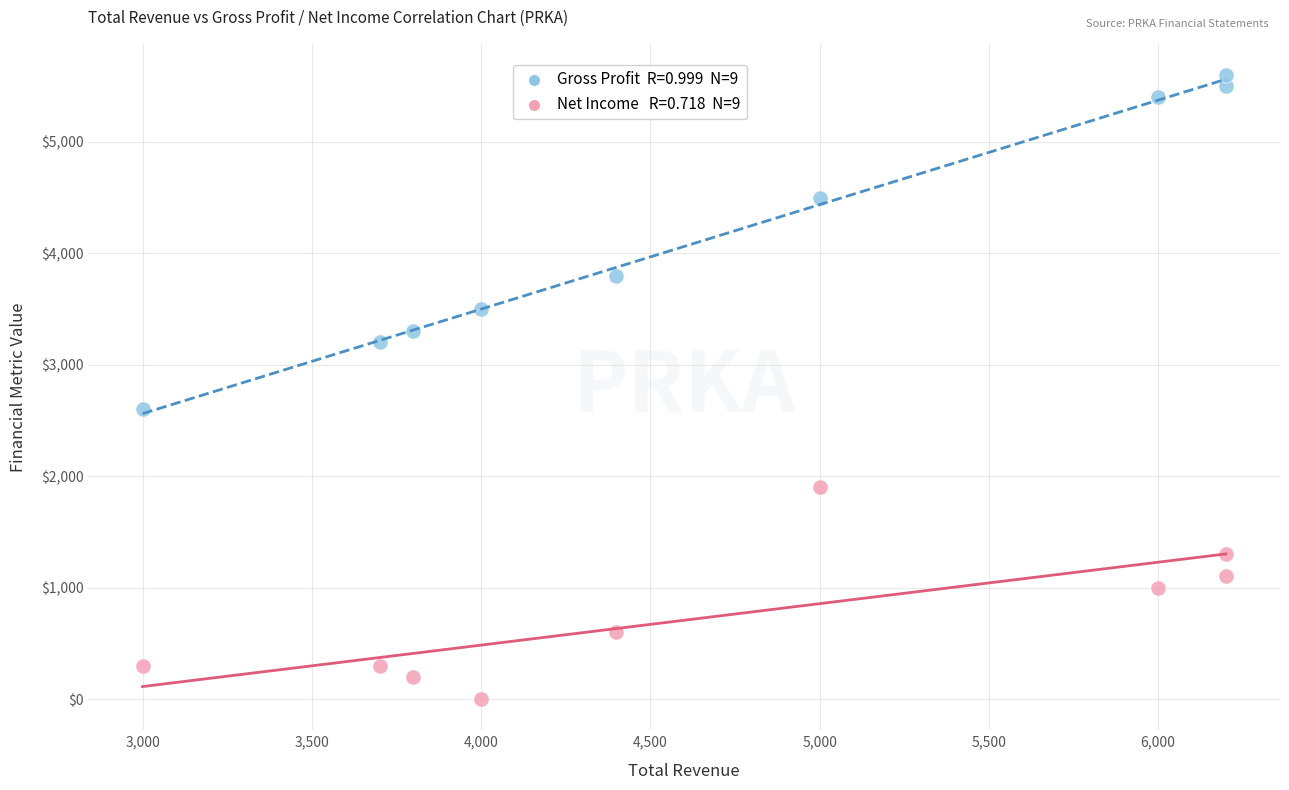

Across all data points, what is the range of X values (max minus min)?

3200